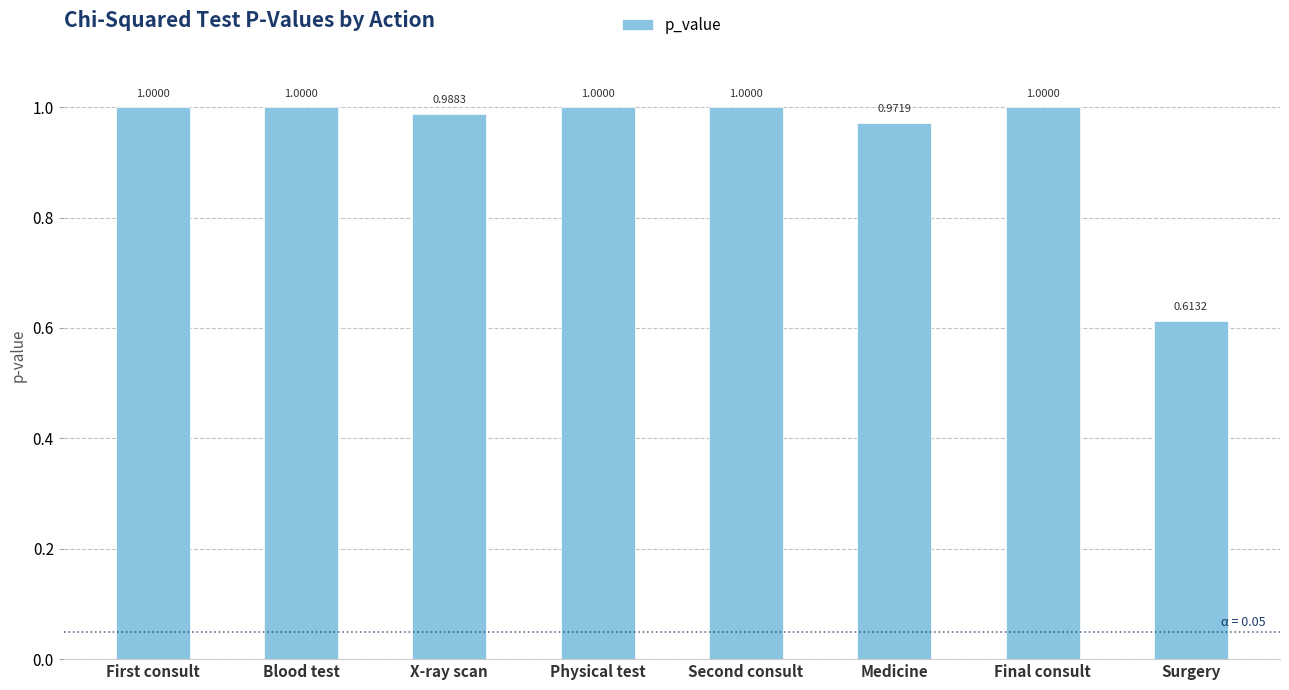

What is the maximum value shown in the chart?

1.0